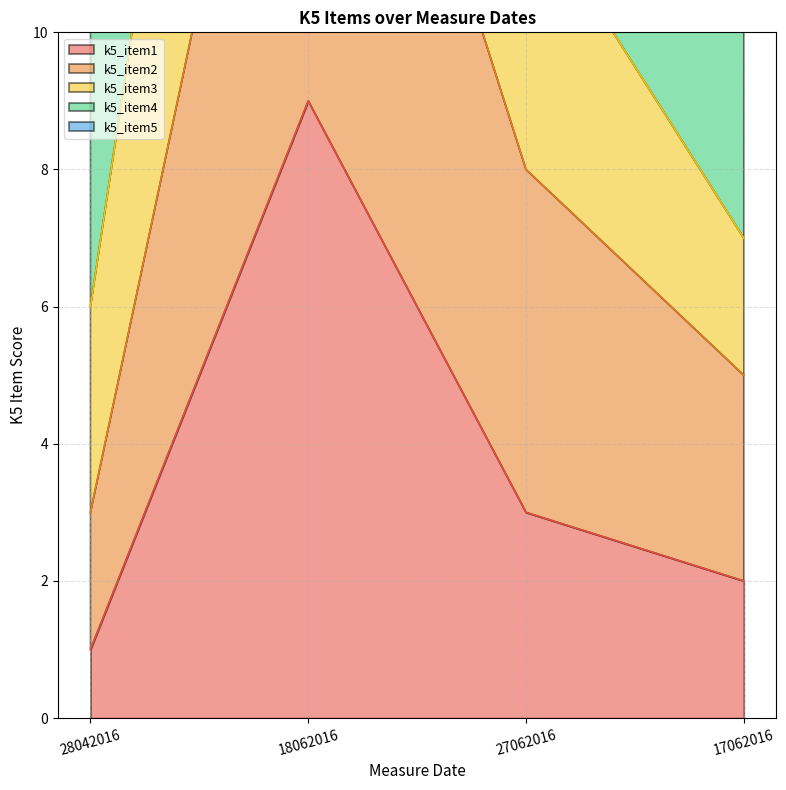

How many k5_item1 values are between 2 and 9?

3